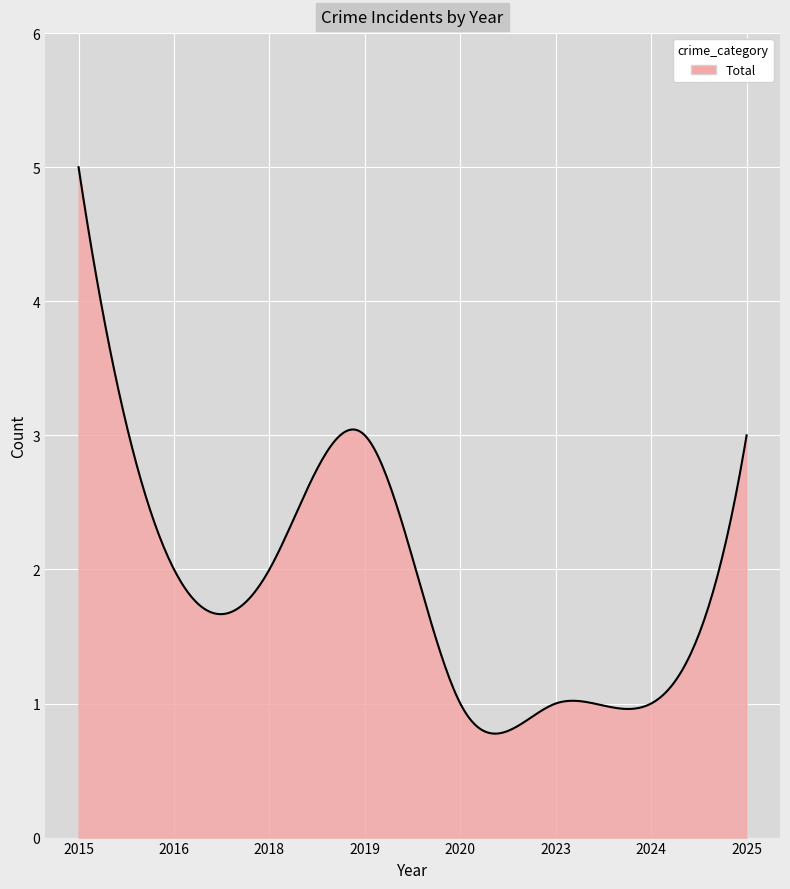

What is the difference between the maximum and minimum values?

4.2